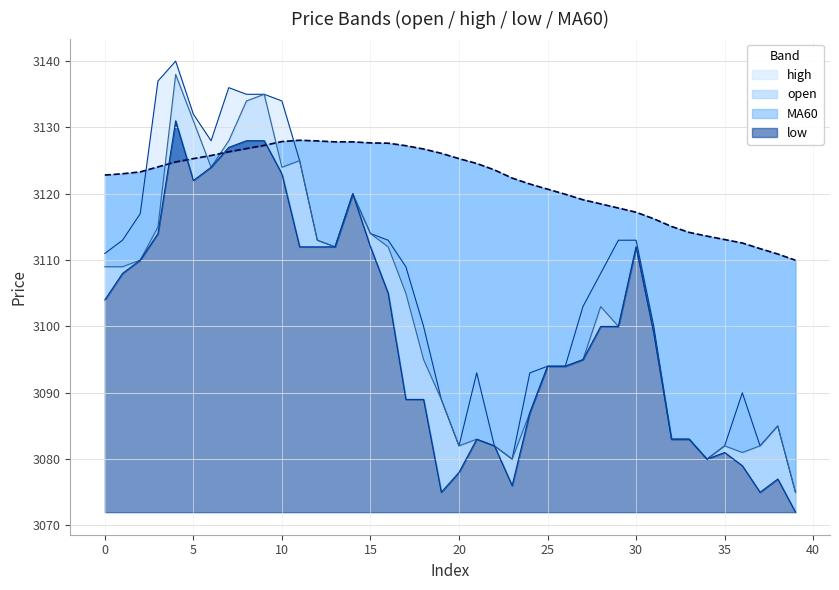

At which category does MA60 reach its first local peak?

11